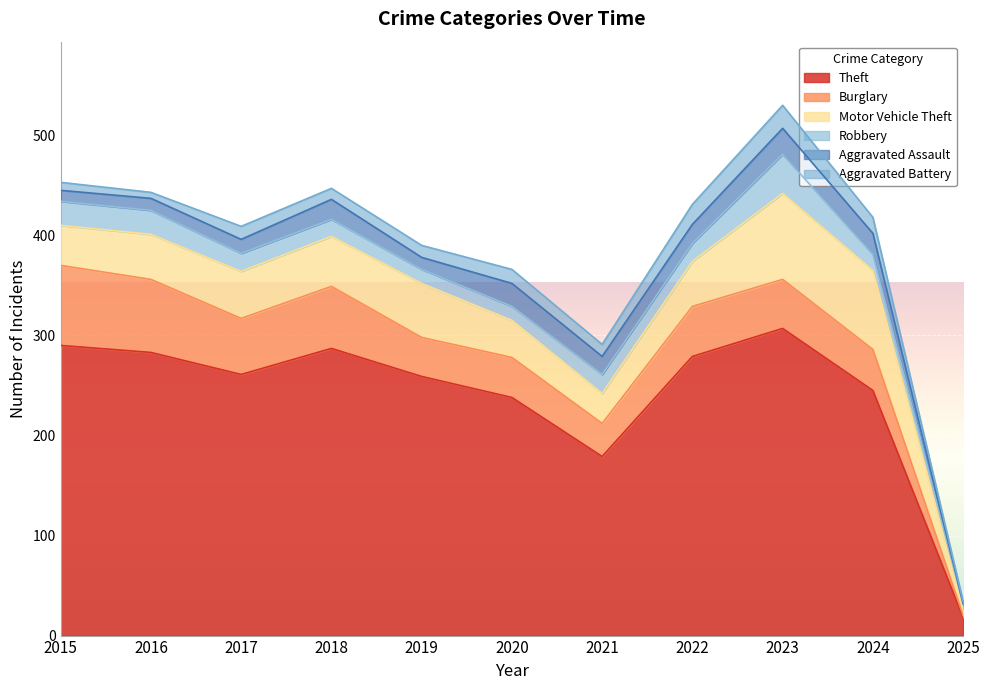

Reading right to left, transcribe all the data shown in this chart.

Theft: 18	245	307	279	179	238	259	287	261	283	290
Burglary: 2	41	49	50	33	40	39	62	56	73	80
Motor Vehicle Theft: 7	79	86	45	30	37	54	50	47	45	40
Robbery: 4	16	39	18	19	14	14	17	18	24	24
Aggravated Assault: 1	21	26	19	18	23	12	20	14	12	11
Aggravated Battery: 2	16	23	20	12	14	12	11	13	6	8